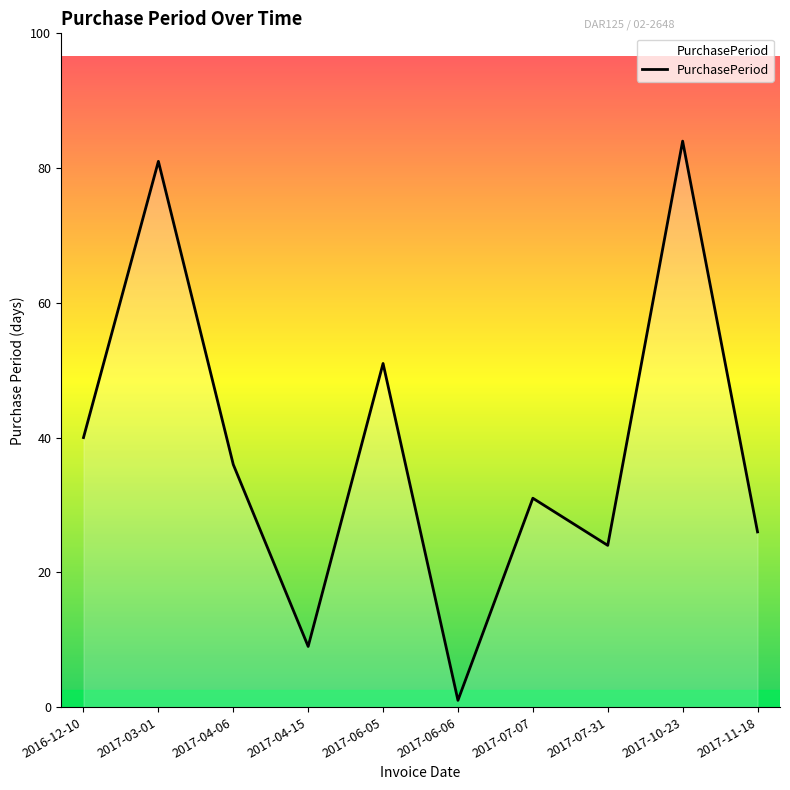

The chart shows a value of 36 at 2017-04-06. True or false?

True